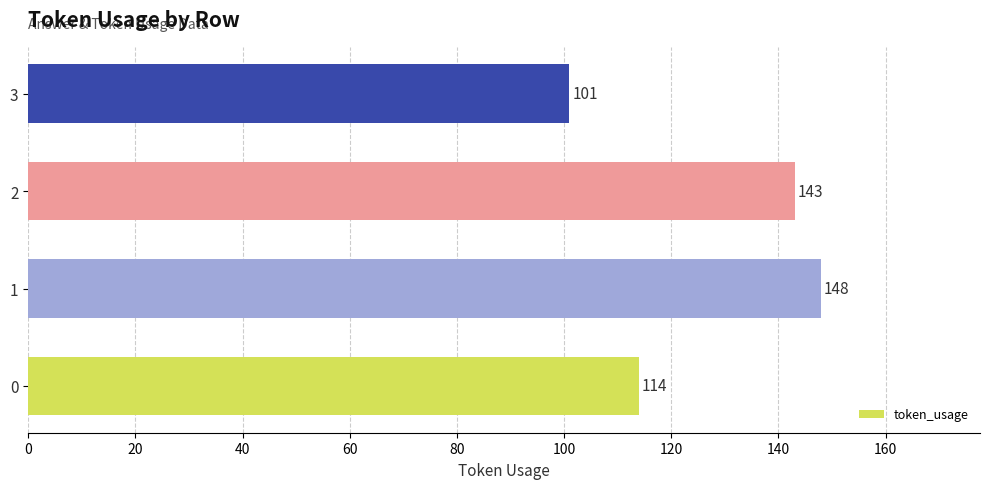

Reading bottom to top, what are all the values shown in this chart?

0=114	1=148	2=143	3=101